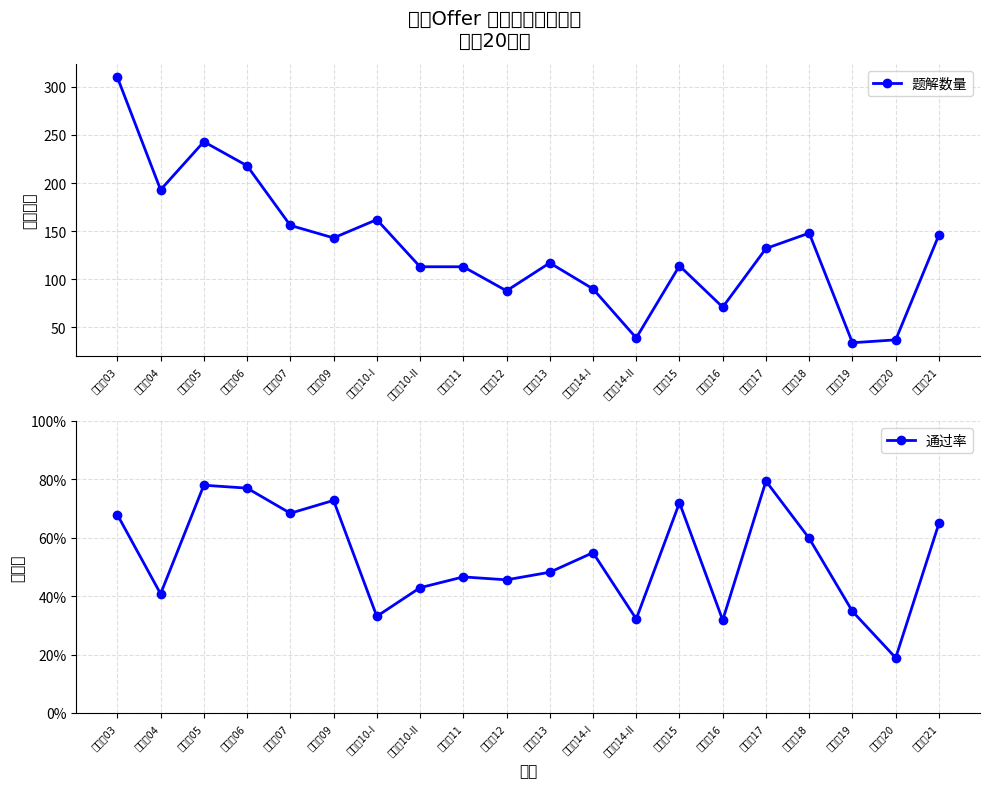

Which series changed the most between 面试题11 and 面试题12?

题解数量